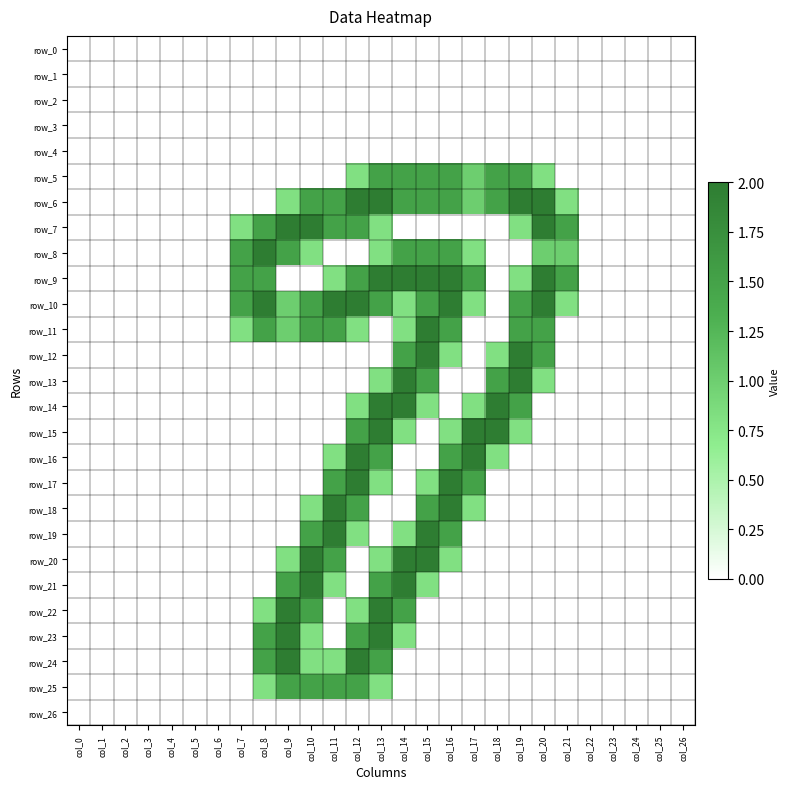

True or false: row_20 has a value of 0.0 at col_18.

True